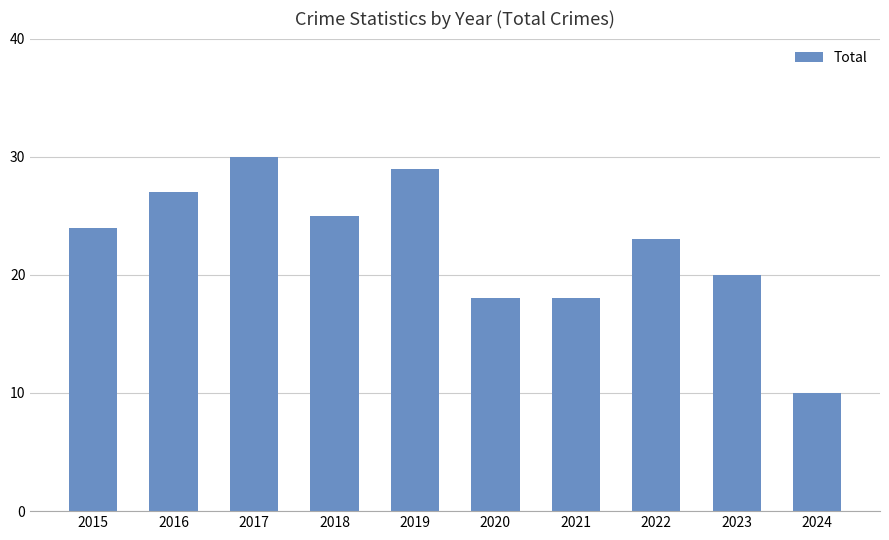

Read the value at 2021, to the nearest 5.

20